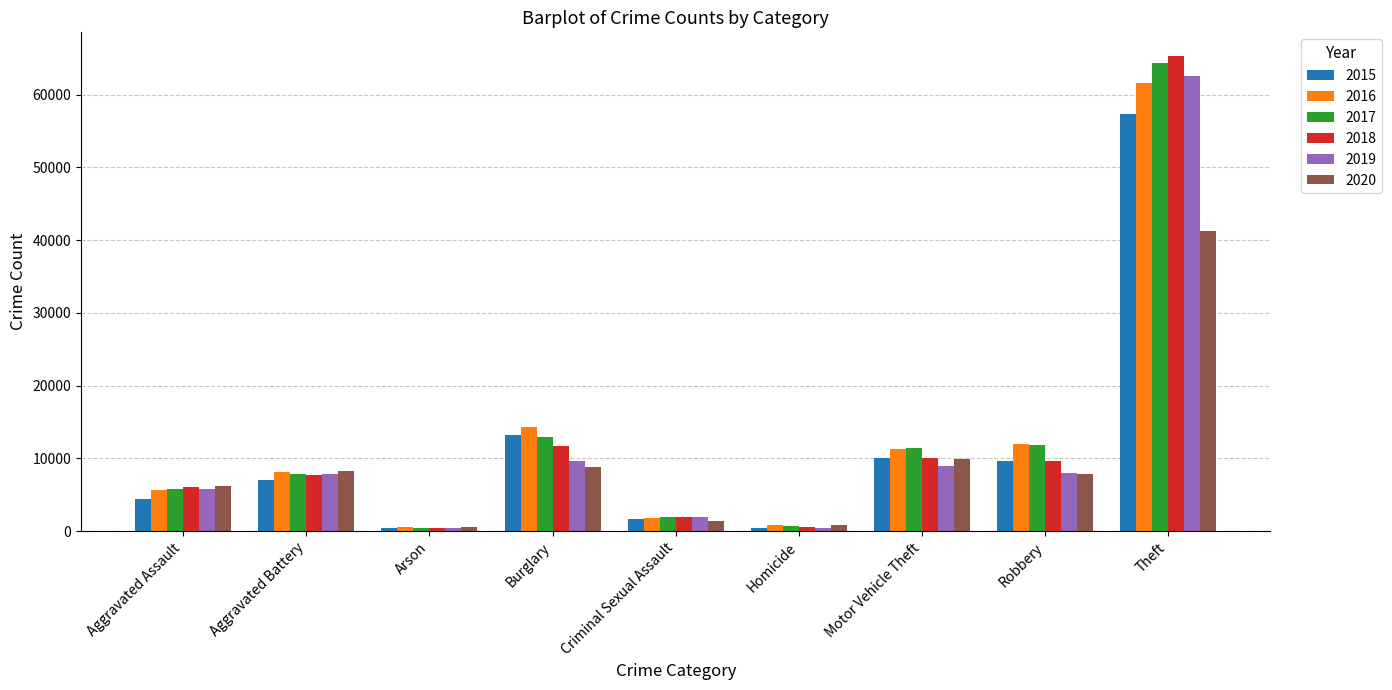

Between Aggravated Assault and Homicide, which series saw the biggest shift?

2020